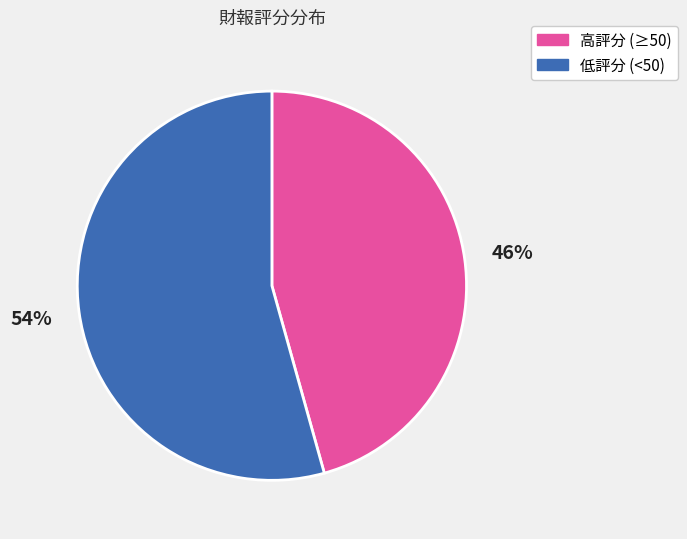

Rank the categories by value from lowest to highest.

高評分 (≥50), 低評分 (<50)